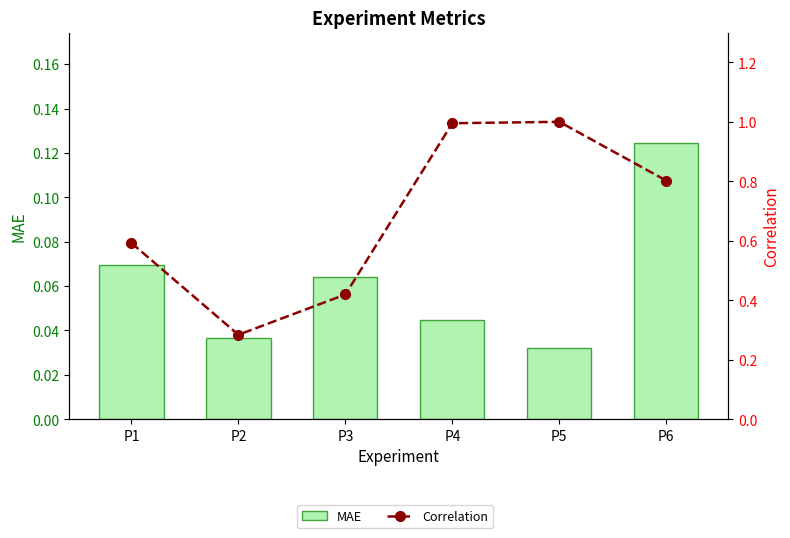

At which category does the chart reach its minimum across all series?

P5